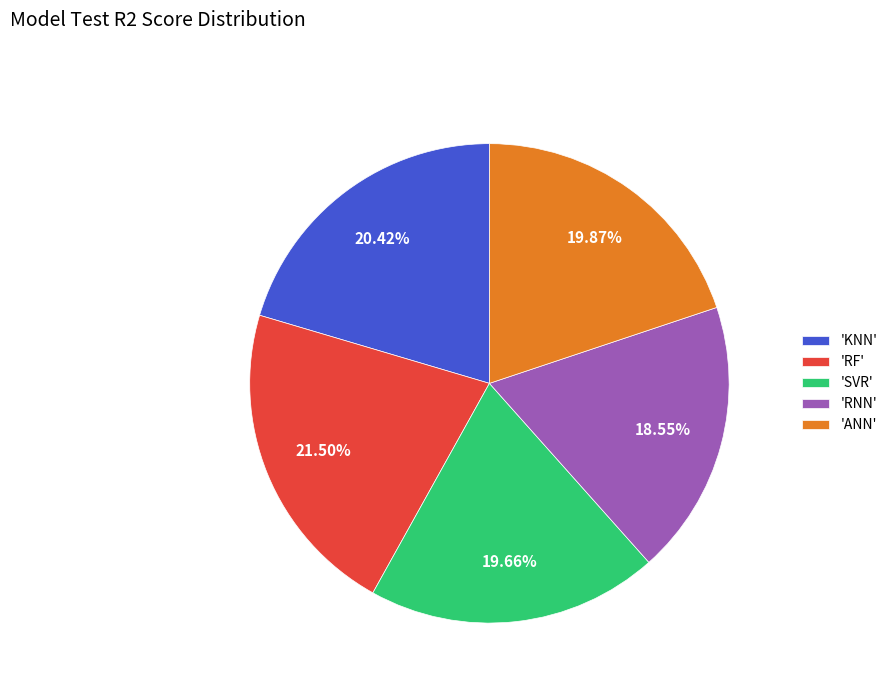

Which slice is the largest?

'RF'